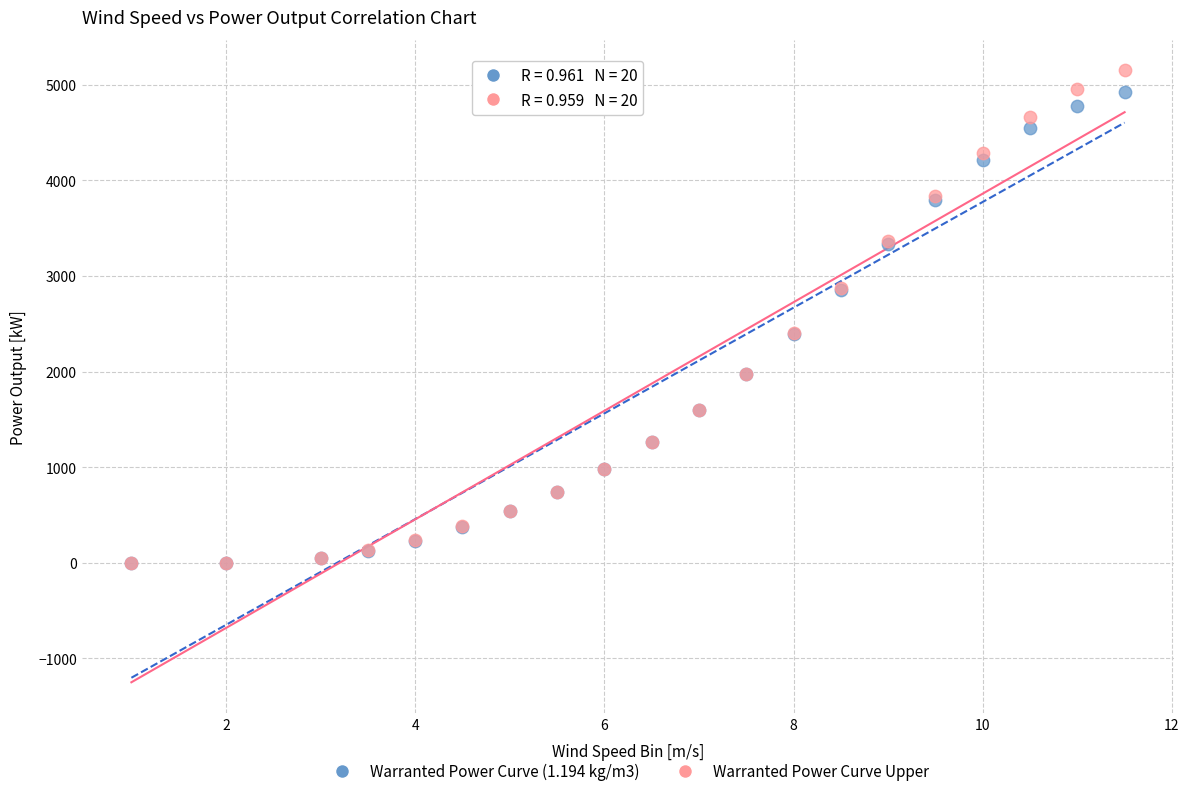

Which series has the widest spread of Y values?

Warranted Power Curve Upper